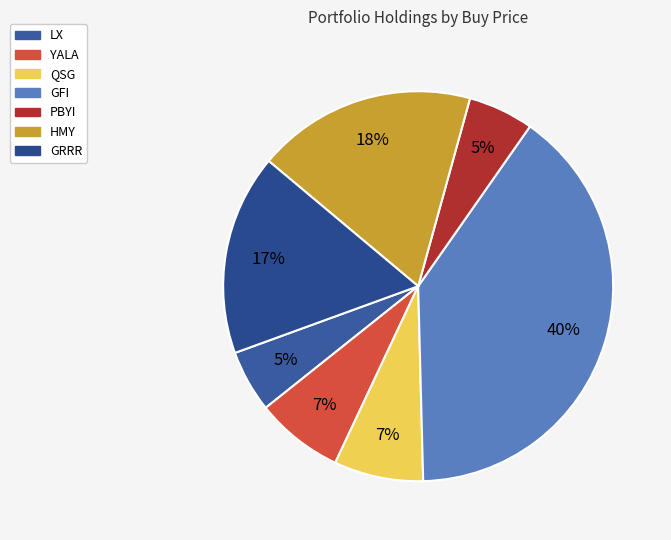

Between PBYI and GRRR, which is larger?

GRRR